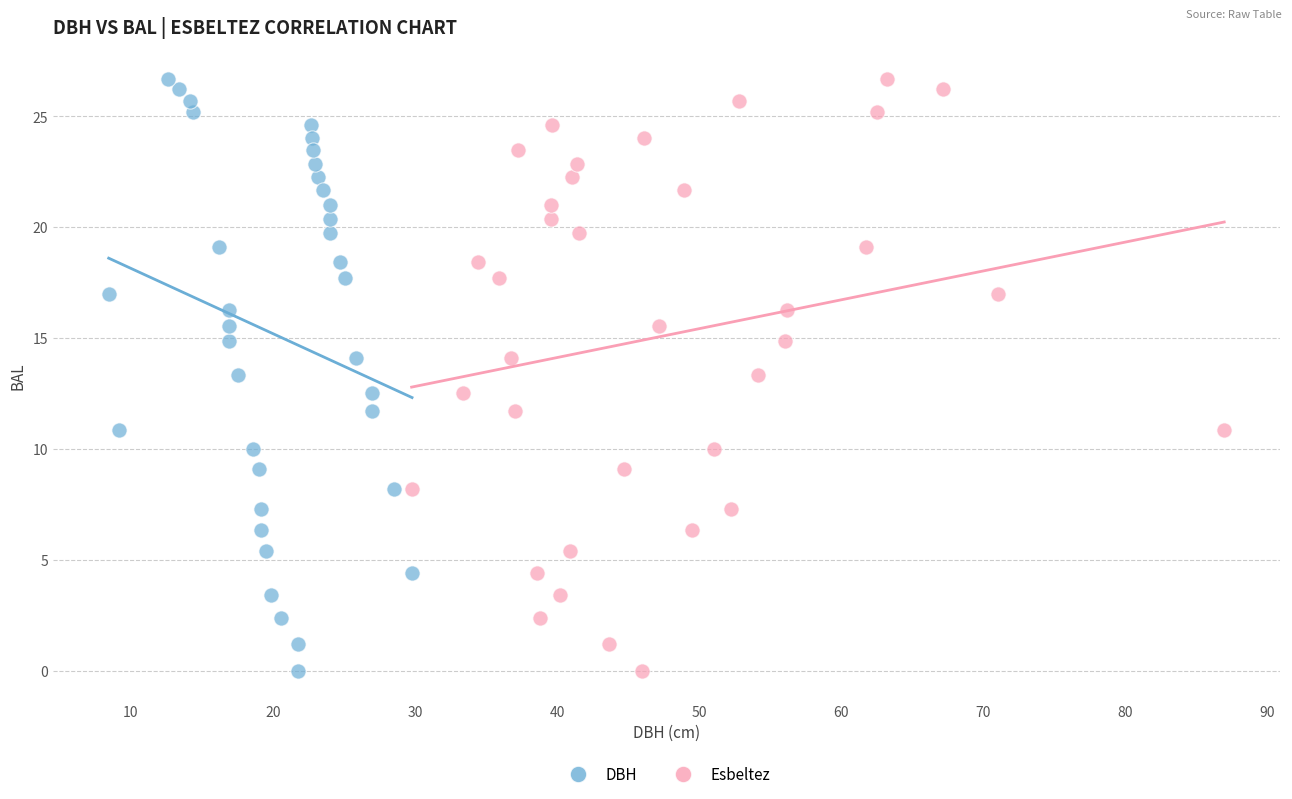

What are all the series names shown in the legend?

DBH, Esbeltez